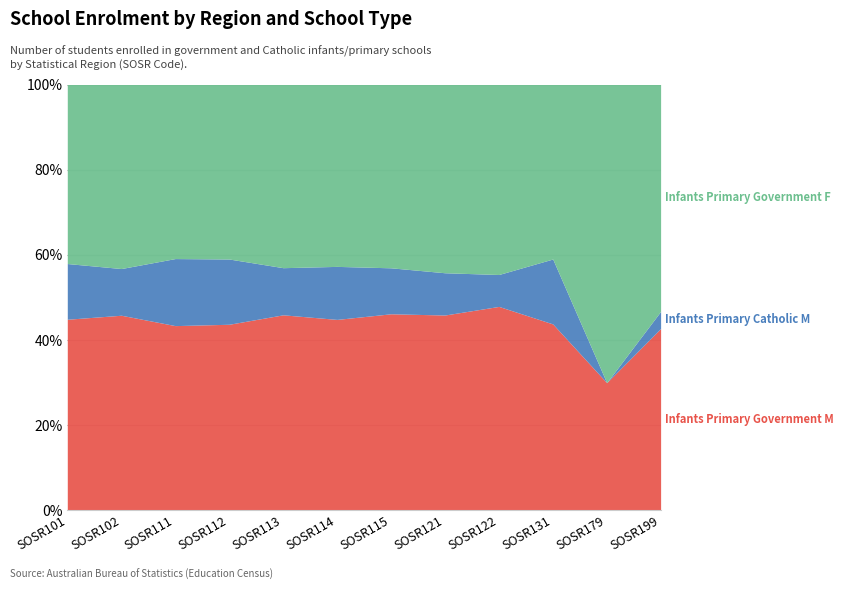

What is the value of the Infants_Primary_Government_F point at the 10th from the left?

14714